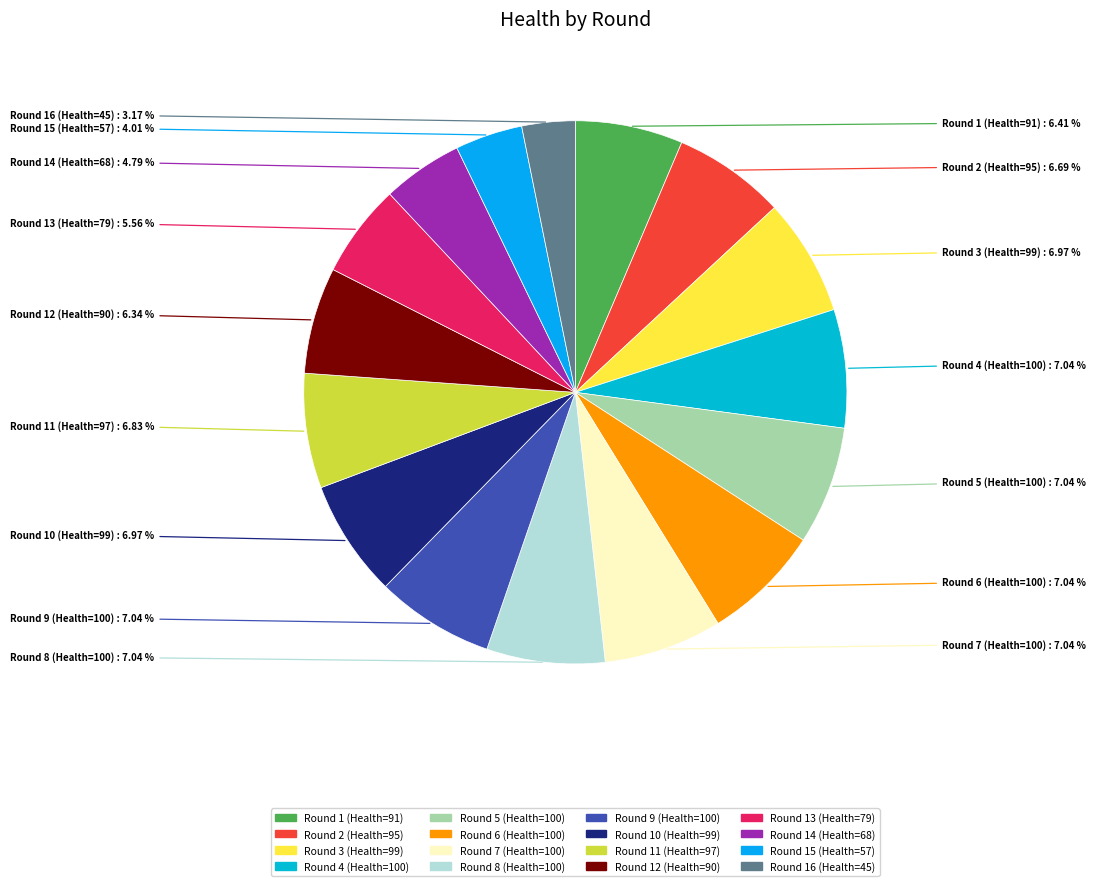

Does Round 6 (Health=100) account for over 50% of the chart?

No